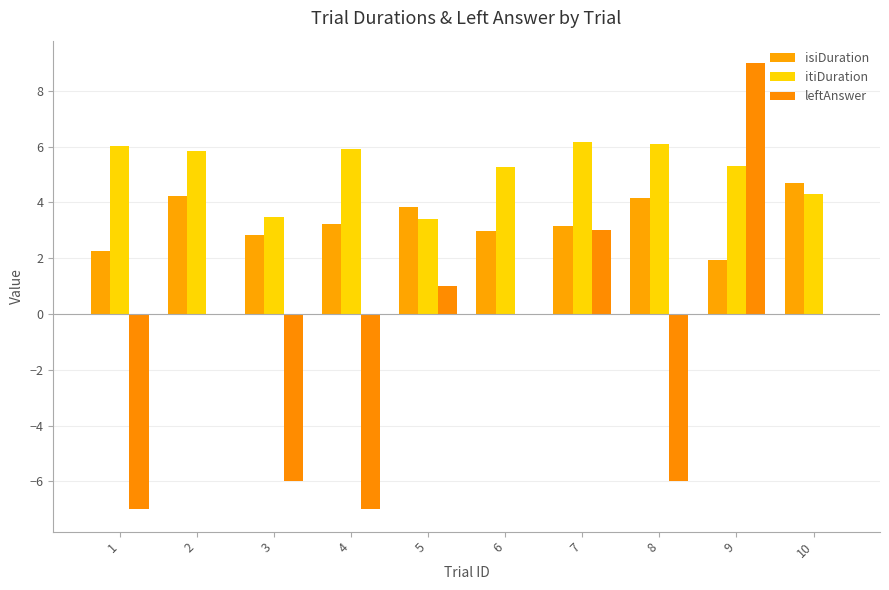

Read the isiDuration value at 3.

2.8